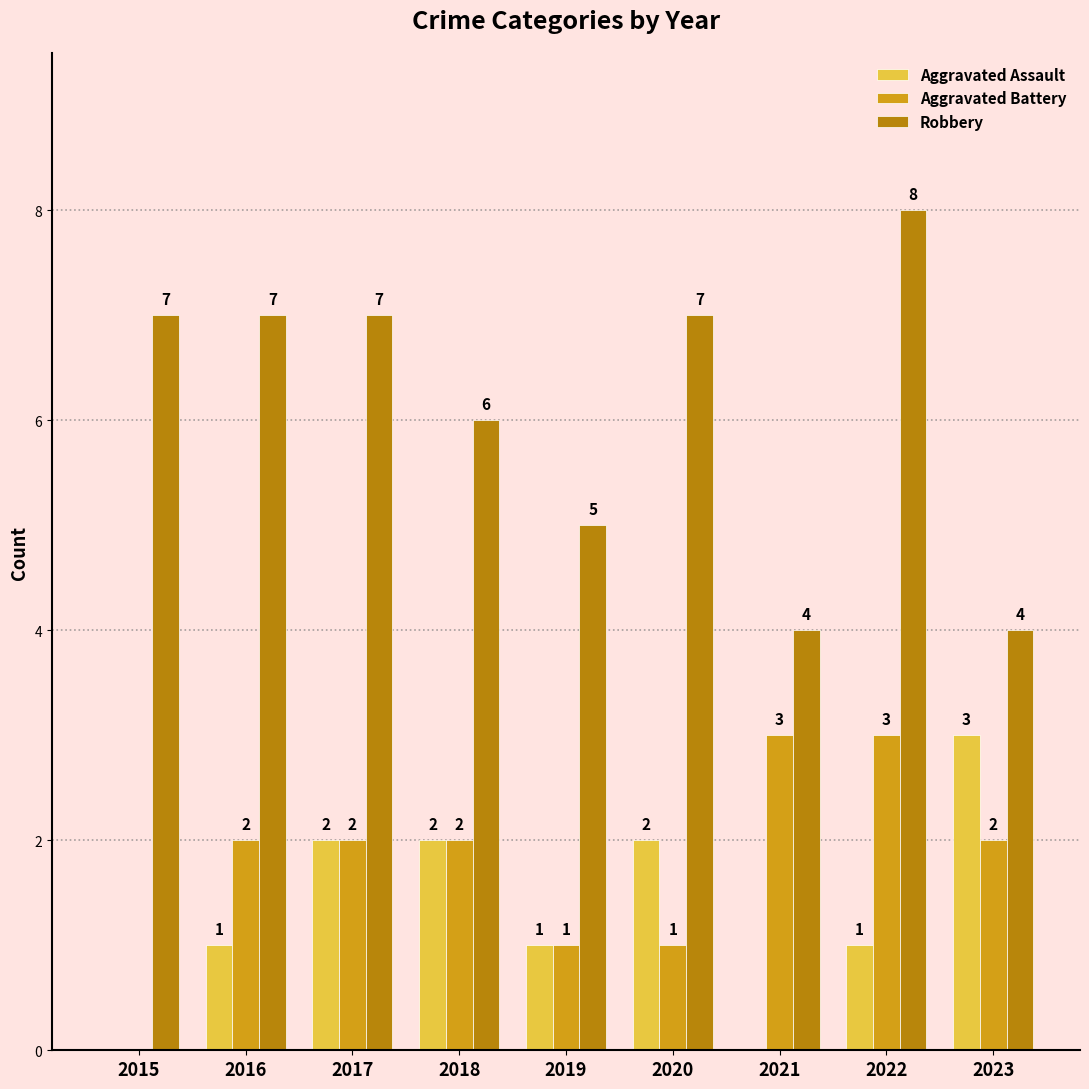

At which category is the sum across all series the highest?

2022